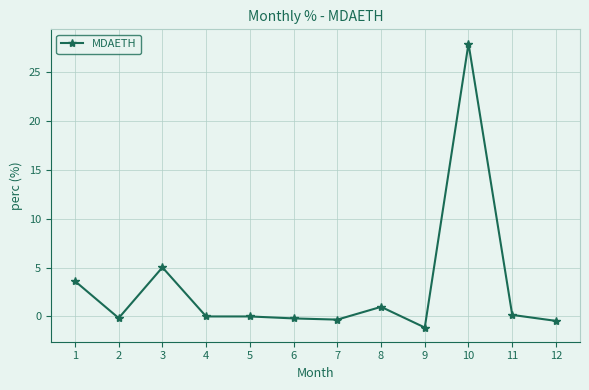

True or false: the data has more than 1 interior local peaks.

True